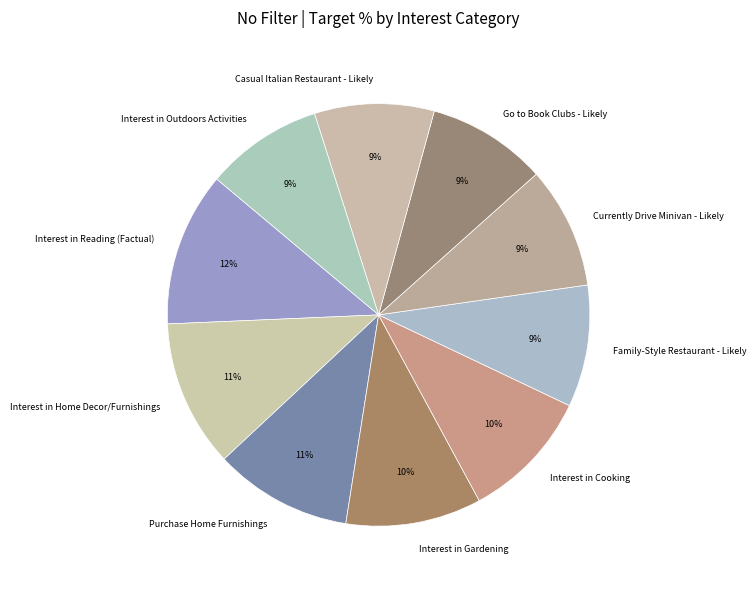

Which slice is the largest?

Interest in Reading (Factual)